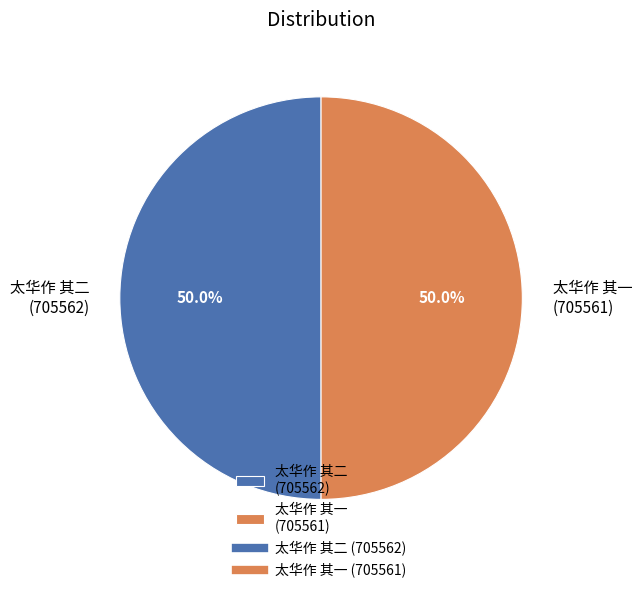

Approximately how many times larger is the value at 太华作 其一 (705561) compared to 太华作 其二 (705562)?

1.0